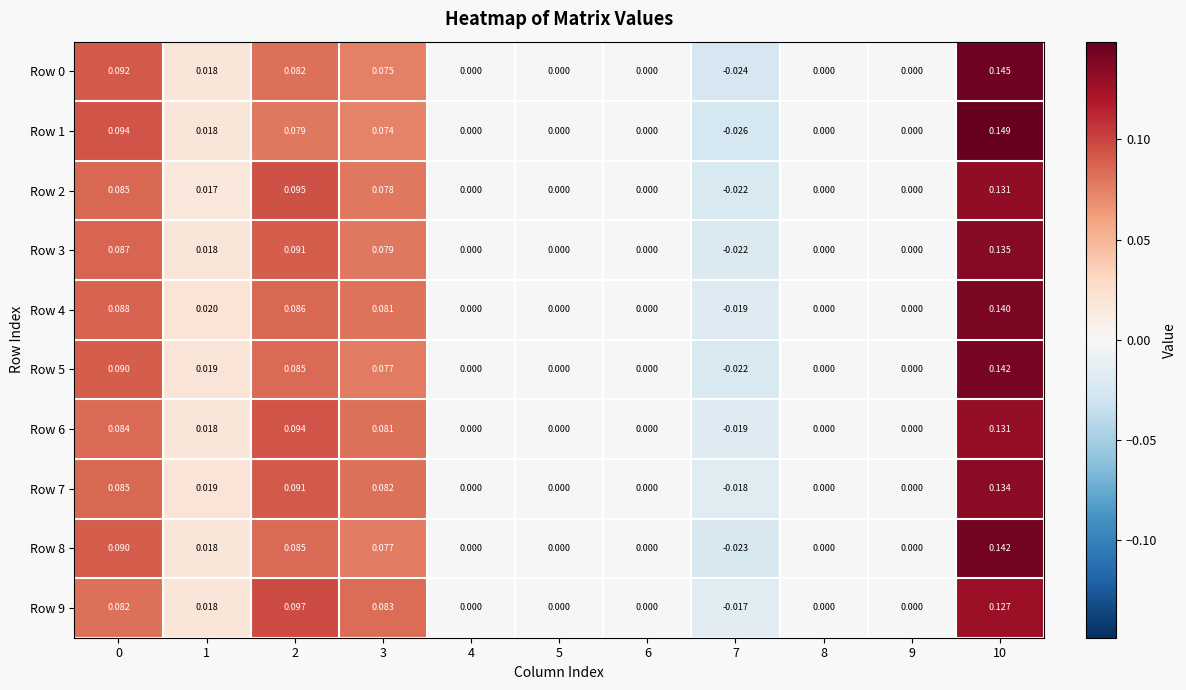

How many values in the Row 6 series are below 0?

1